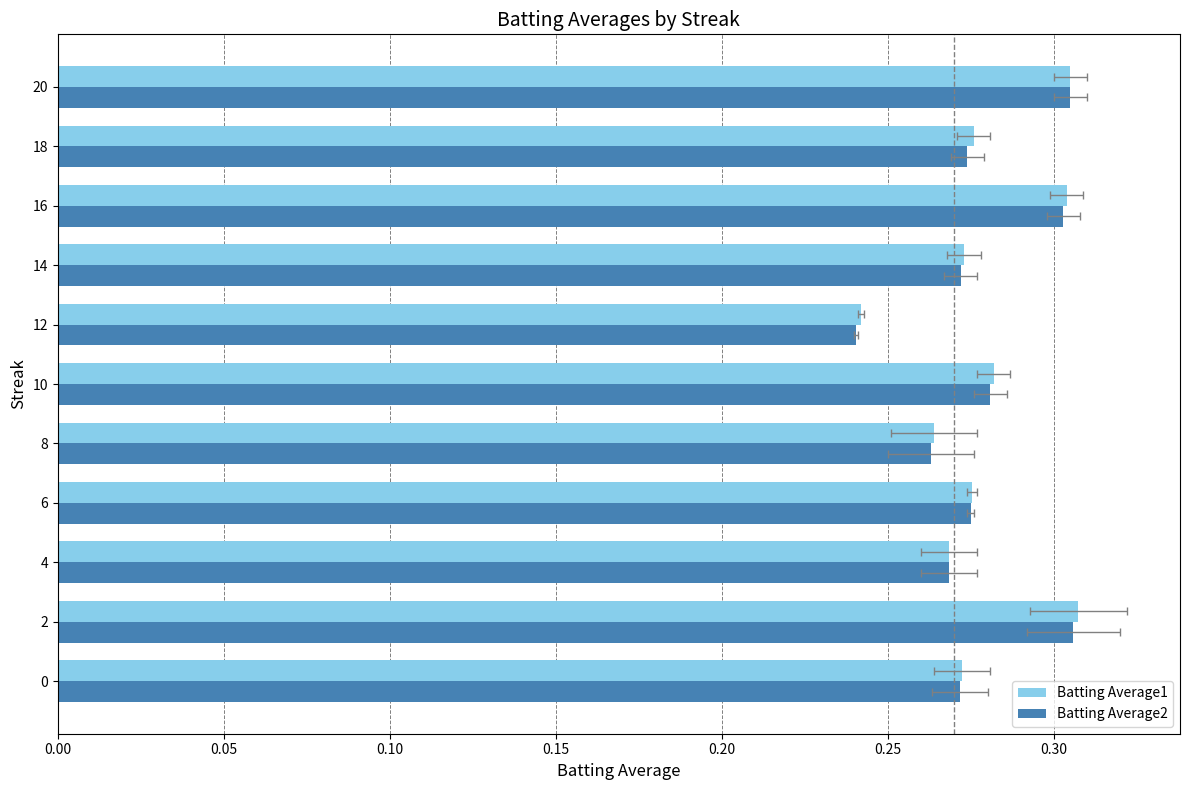

Which series has the largest total across all categories?

Batting Average1